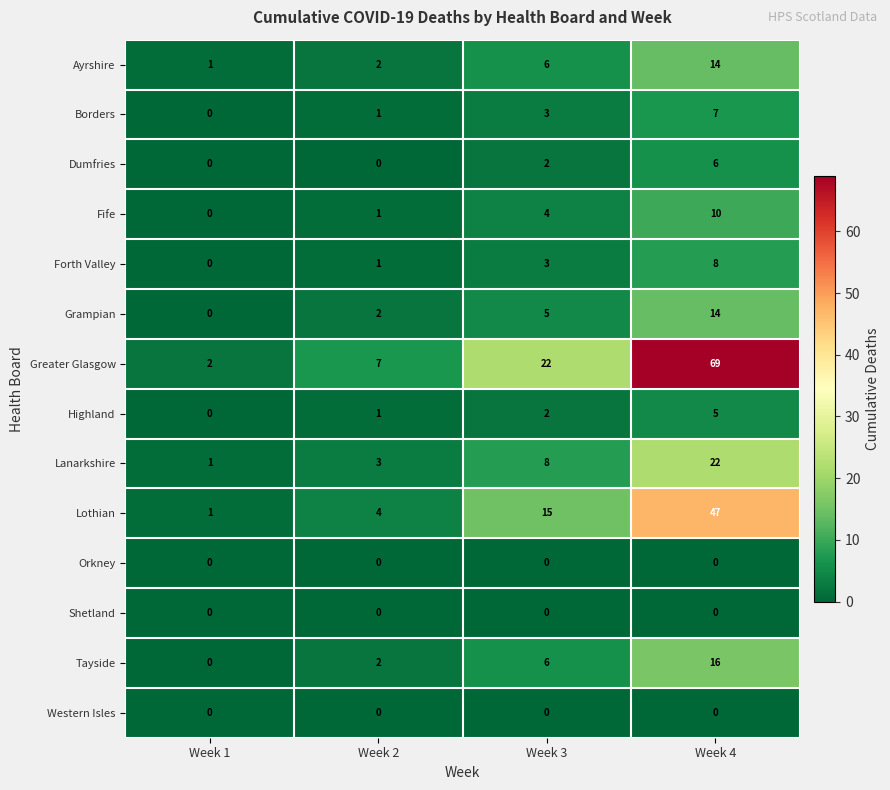

Between Week 1 and Week 4, which series saw the biggest shift?

Greater Glasgow